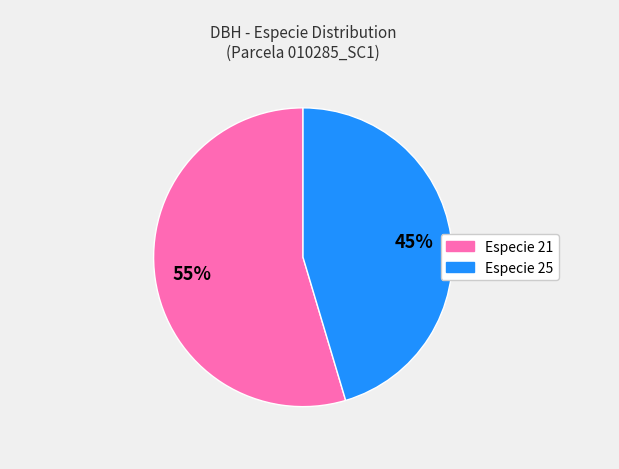

Count the number of slices in the pie.

2